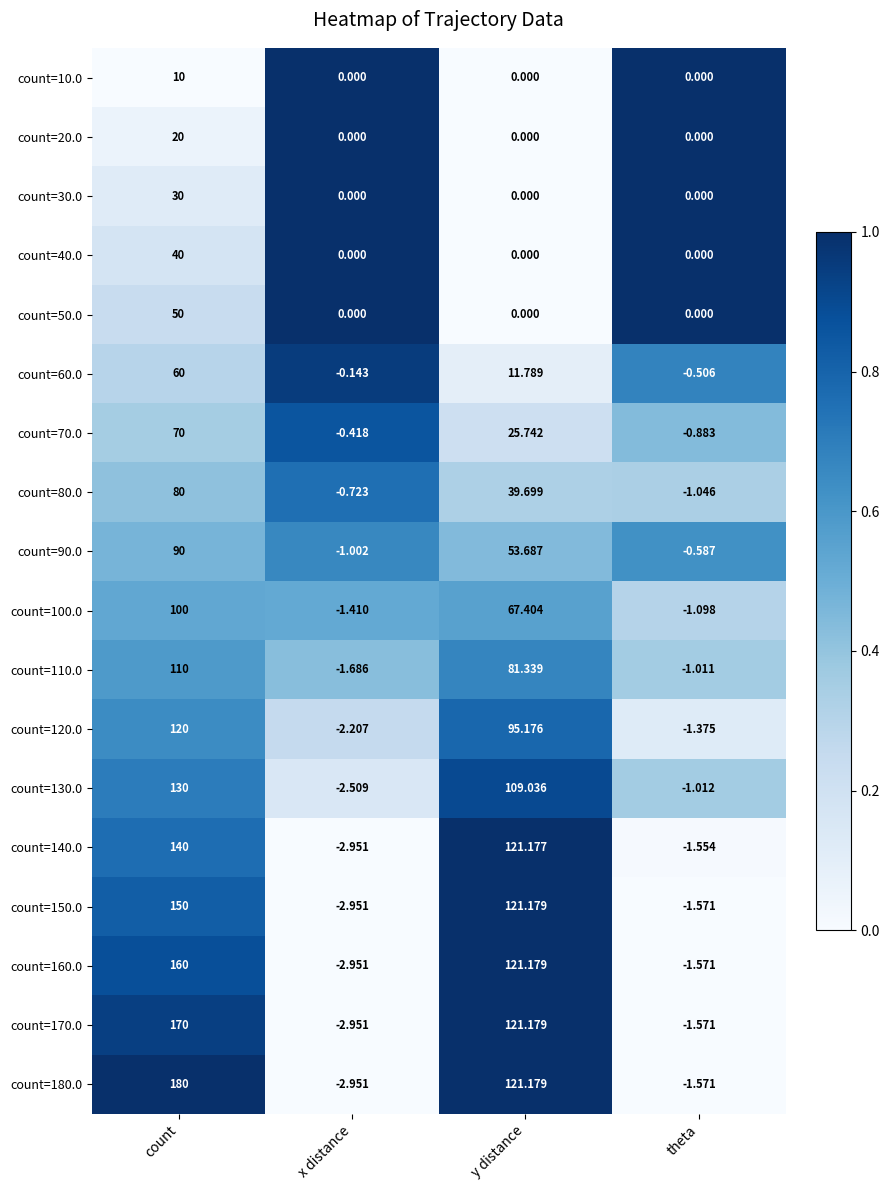

Which category has the highest value in the count=70.0 series?

count